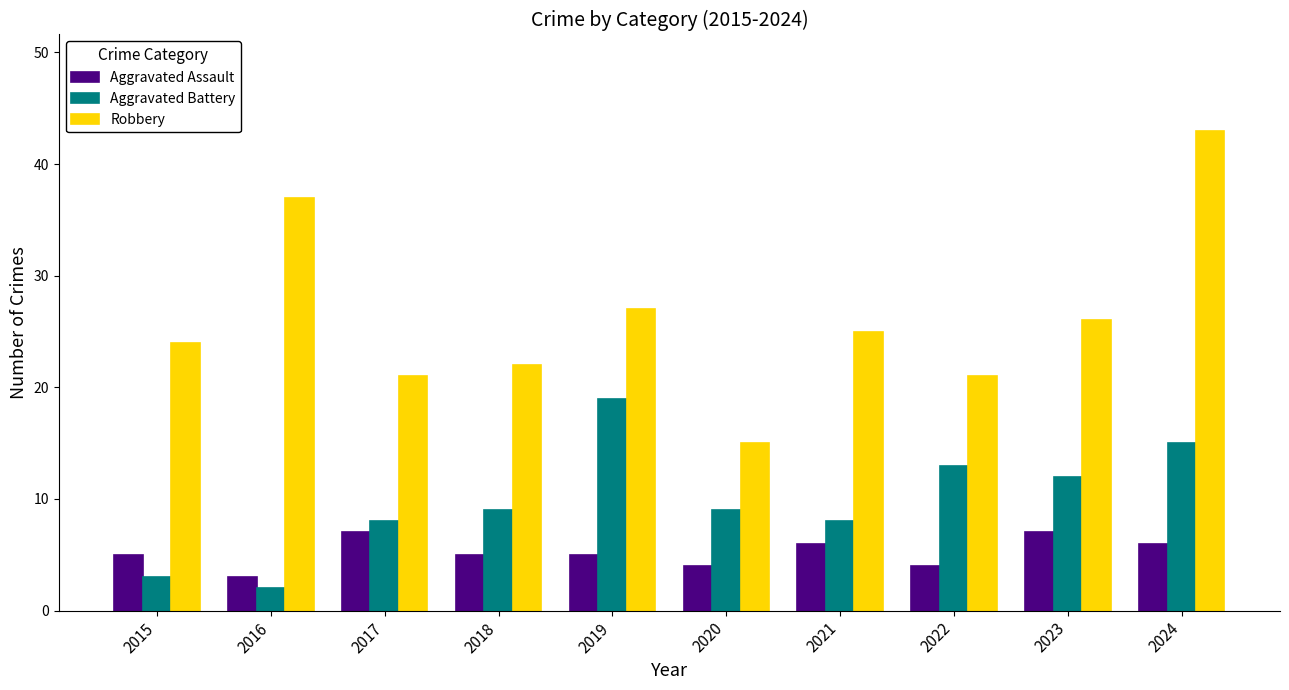

Reading left to right, extract all data points from this chart.

Aggravated Assault: 5	3	7	5	5	4	6	4	7	6
Aggravated Battery: 3	2	8	9	19	9	8	13	12	15
Robbery: 24	37	21	22	27	15	25	21	26	43